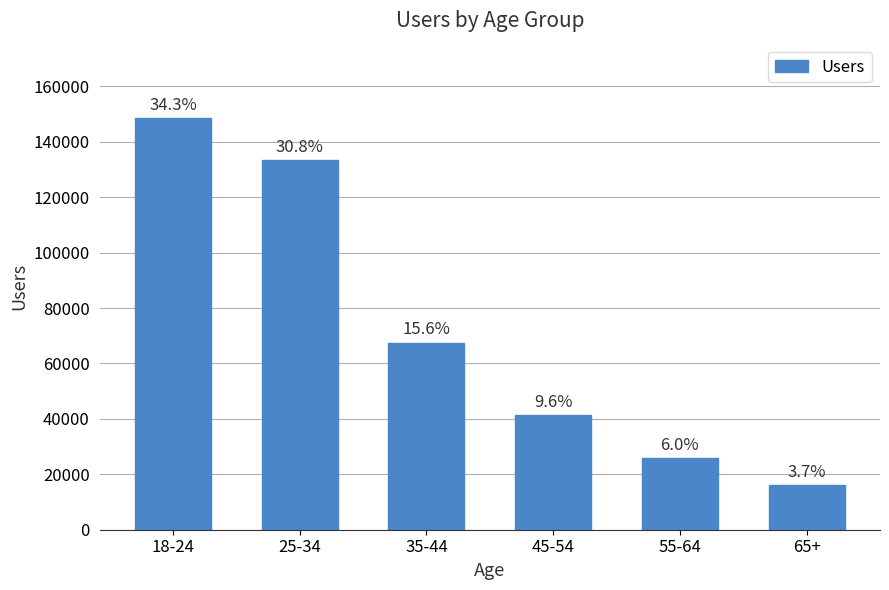

What is the label of the 3rd bar from the left?

35-44